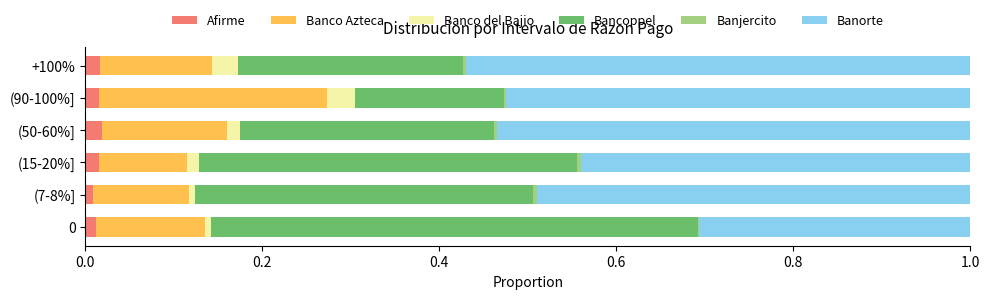

Count the number of categories in the chart.

6